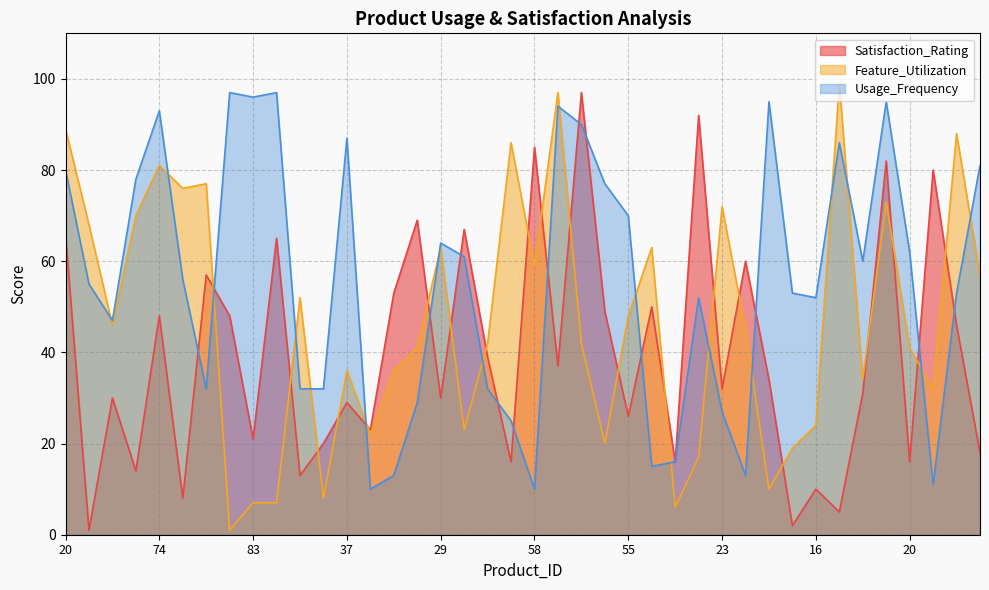

Reading left to right, what are all the values shown in this chart?

Satisfaction_Rating: 66	1	30	14	48	8	57	48	21	65	13	20	29	23	53	69	30	67	39	16	85	37	97	49	26	50	16	92	32	60	34	2	10	5	31	82	16	80	46	18
Feature_Utilization: 89	68	46	70	81	76	77	1	7	7	52	8	36	22	36	41	63	23	42	86	59	97	42	20	48	63	6	17	72	45	10	19	24	99	34	73	41	32	88	57
Usage_Frequency: 80	55	47	78	93	56	32	97	96	97	32	32	87	10	13	29	64	61	32	25	10	94	90	77	70	15	16	52	27	13	95	53	52	86	60	95	62	11	53	81